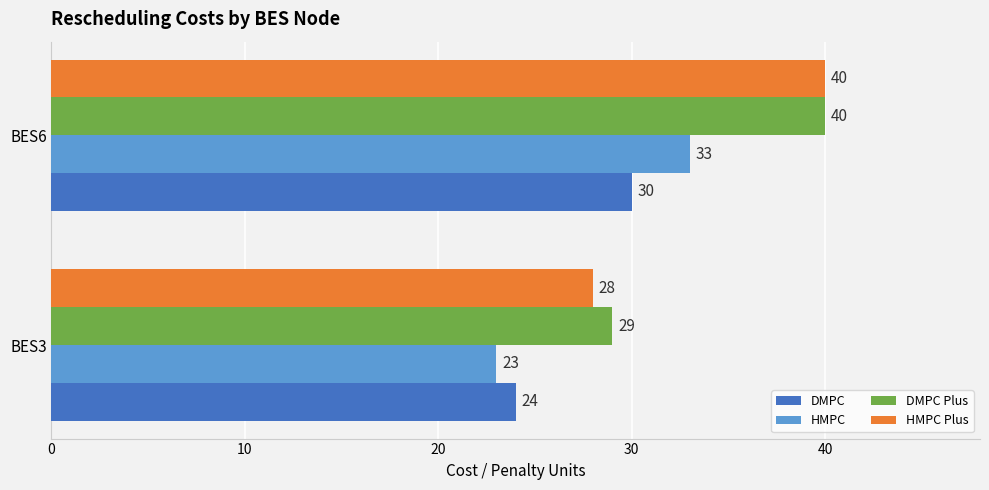

At which label does HMPC reach its minimum?

BES3